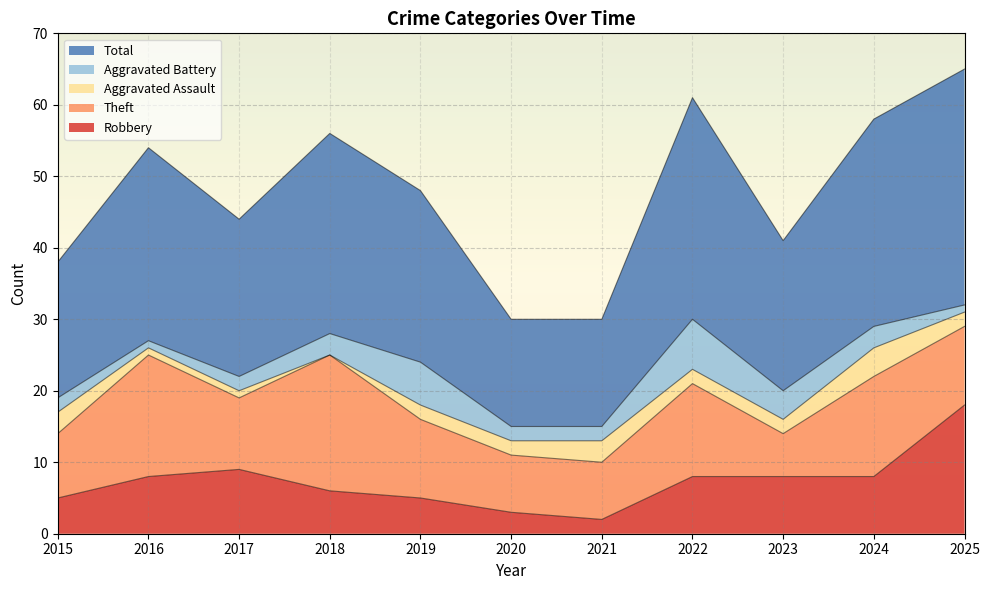

Reading right to left, extract all data points from this chart.

Robbery: 2025=18	2024=8	2023=8	2022=8	2021=2	2020=3	2019=5	2018=6	2017=9	2016=8	2015=5
Theft: 2025=11	2024=14	2023=6	2022=13	2021=8	2020=8	2019=11	2018=19	2017=10	2016=17	2015=9
Aggravated Assault: 2025=2	2024=4	2023=2	2022=2	2021=3	2020=2	2019=2	2018=0	2017=1	2016=1	2015=3
Aggravated Battery: 2025=1	2024=3	2023=4	2022=7	2021=2	2020=2	2019=6	2018=3	2017=2	2016=1	2015=2
Total: 2025=33	2024=29	2023=21	2022=31	2021=15	2020=15	2019=24	2018=28	2017=22	2016=27	2015=19